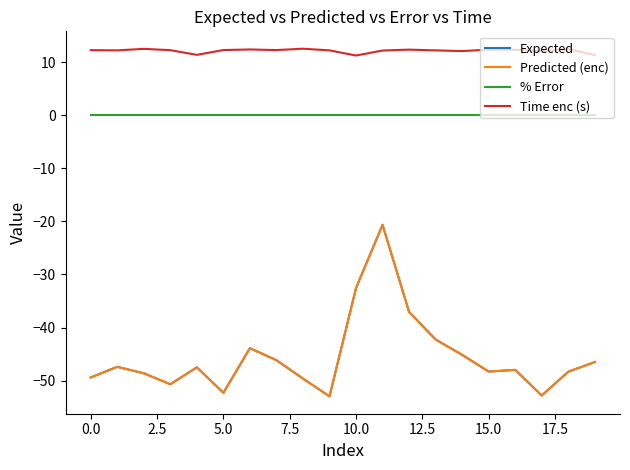

Which series has the largest range (max minus min)?

Predicted (enc)